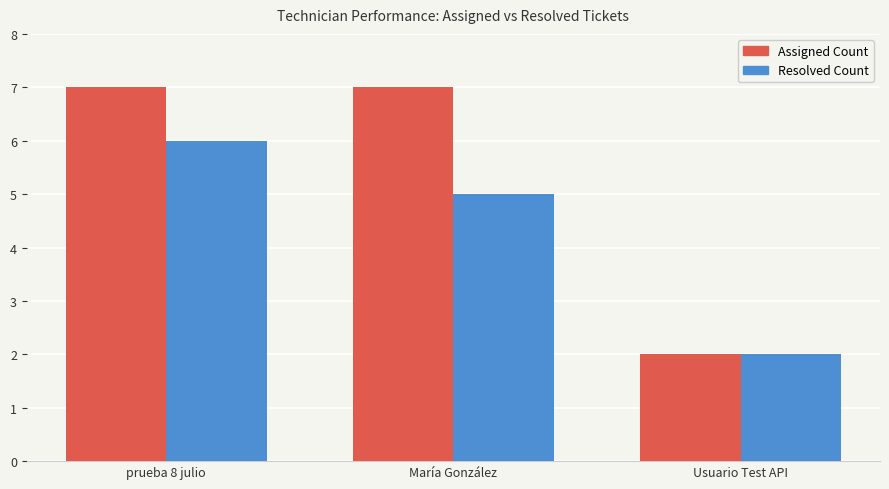

Which series has the largest total across all categories?

Assigned Count